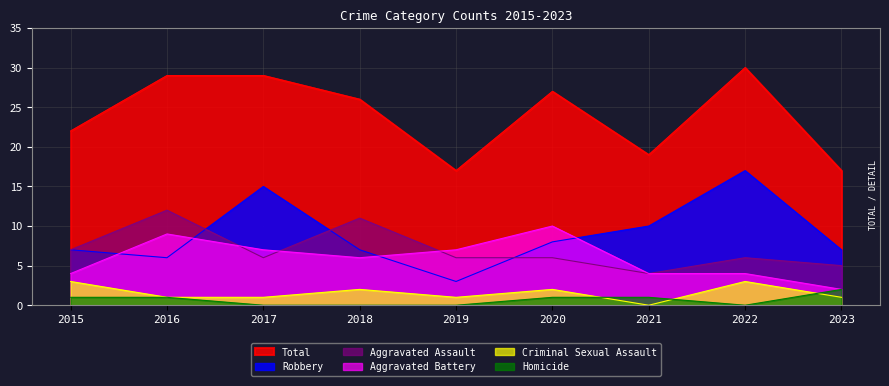

Which series has the largest total across all categories?

Total